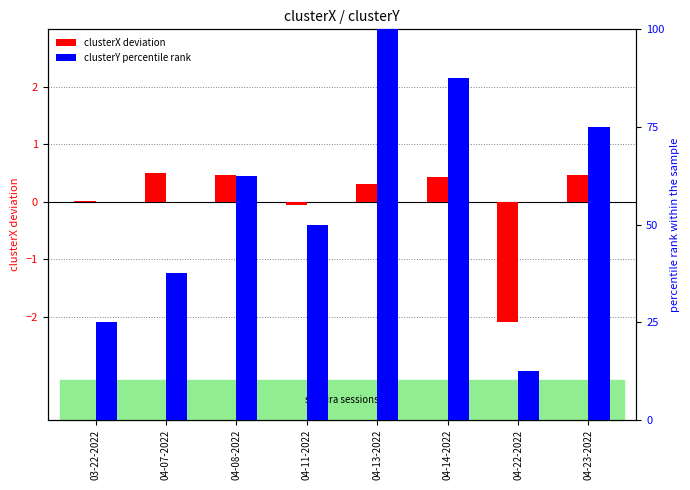

Reading right to left, transcribe all the data shown in this chart.

clusterX deviation: 0.5	-2.1	0.4	0.3	-0.1	0.5	0.5	0.0
clusterY percentile rank: 75.0	12.5	87.5	100.0	50.0	62.5	37.5	25.0